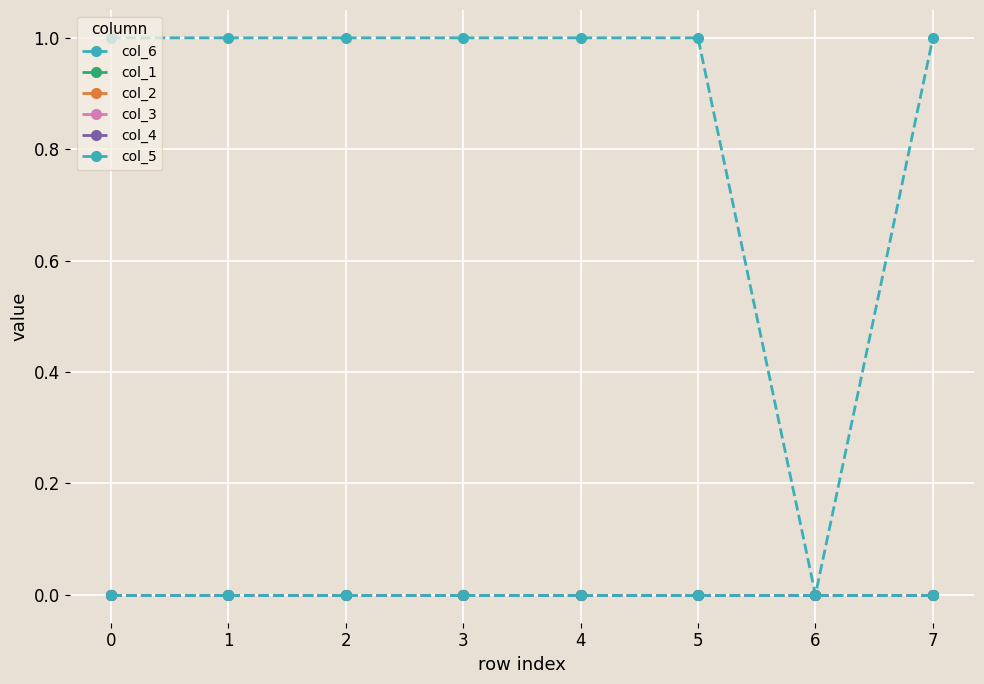

True or false: col_6 and col_2 cross at least once.

False